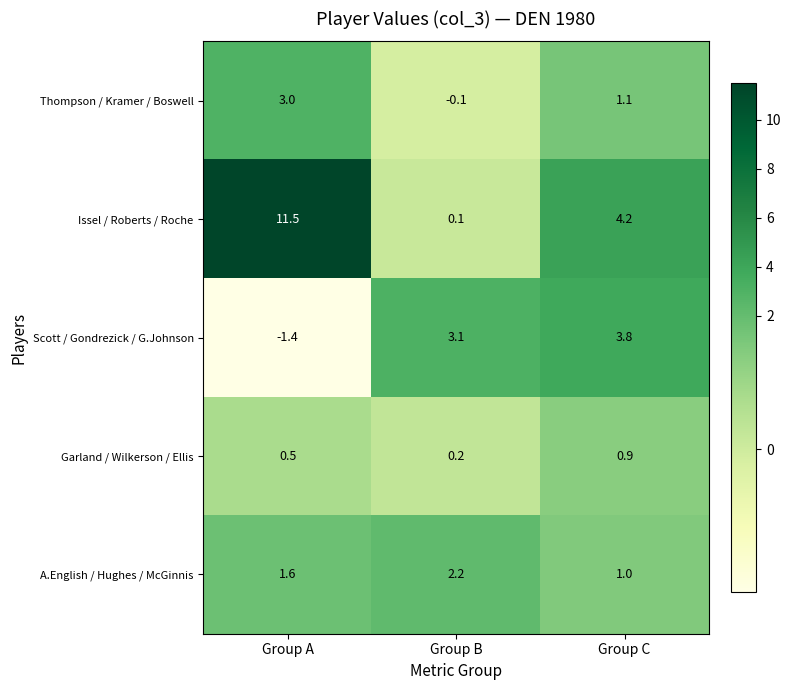

What is the minimum value shown in the chart?

-1.4